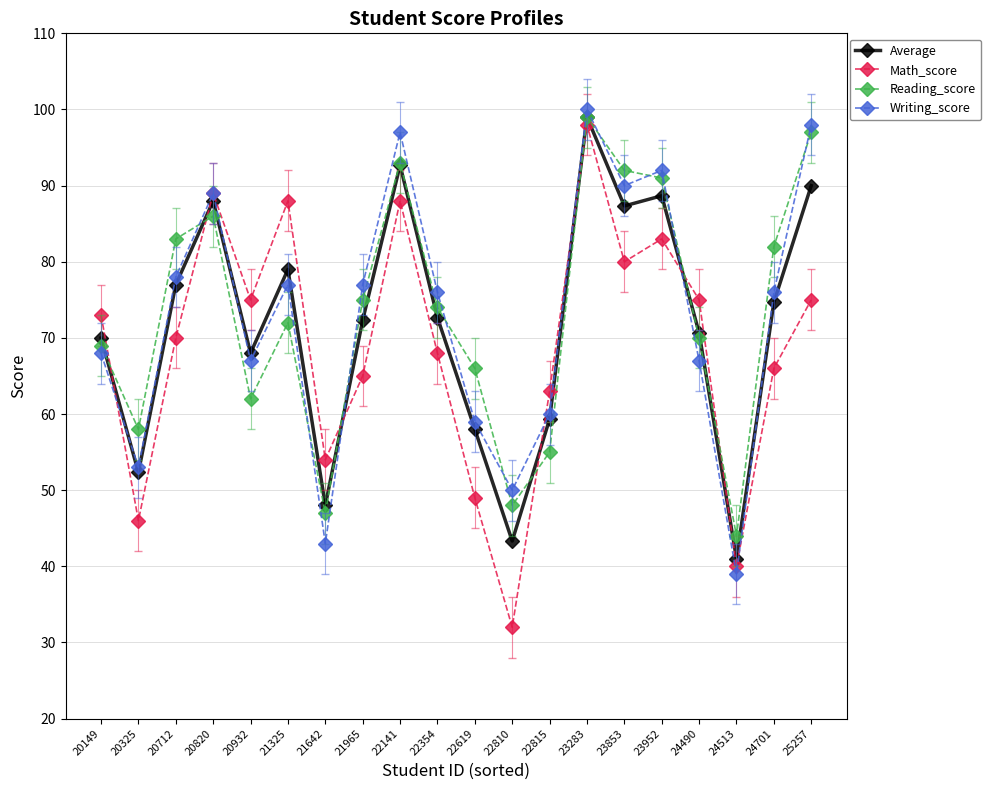

Is the value of Average at 20325 greater than the value of Writing_score at 24701?

No